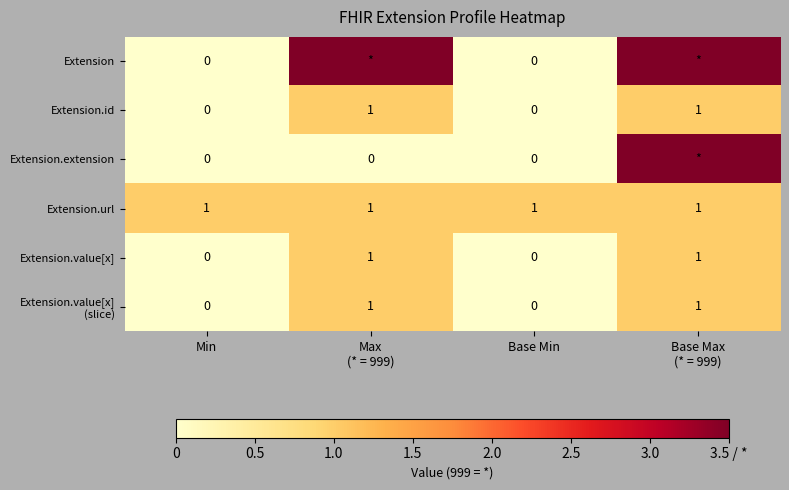

How many data points in Extension.id are less than 1?

2